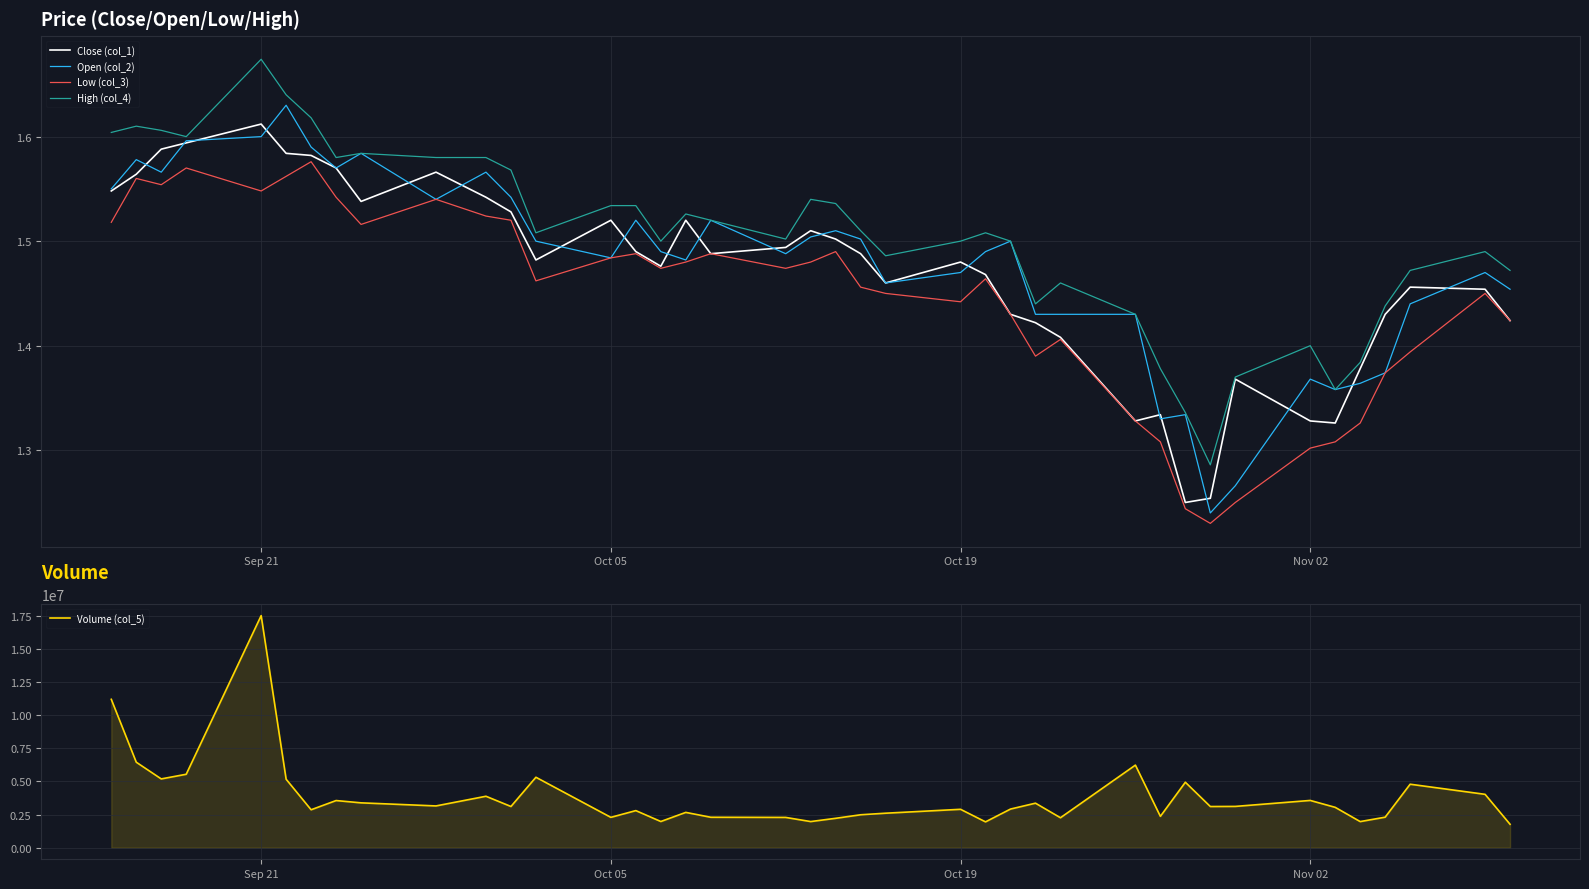

True or false: High (col_4) and Low (col_3) intersect in this chart.

False